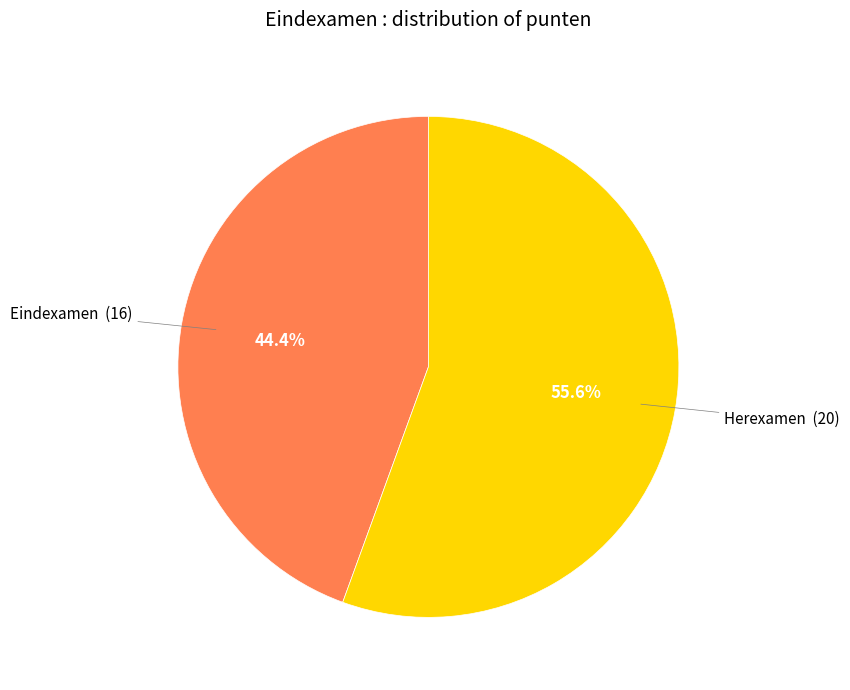

Is there any slice that represents more than half of the pie?

Yes